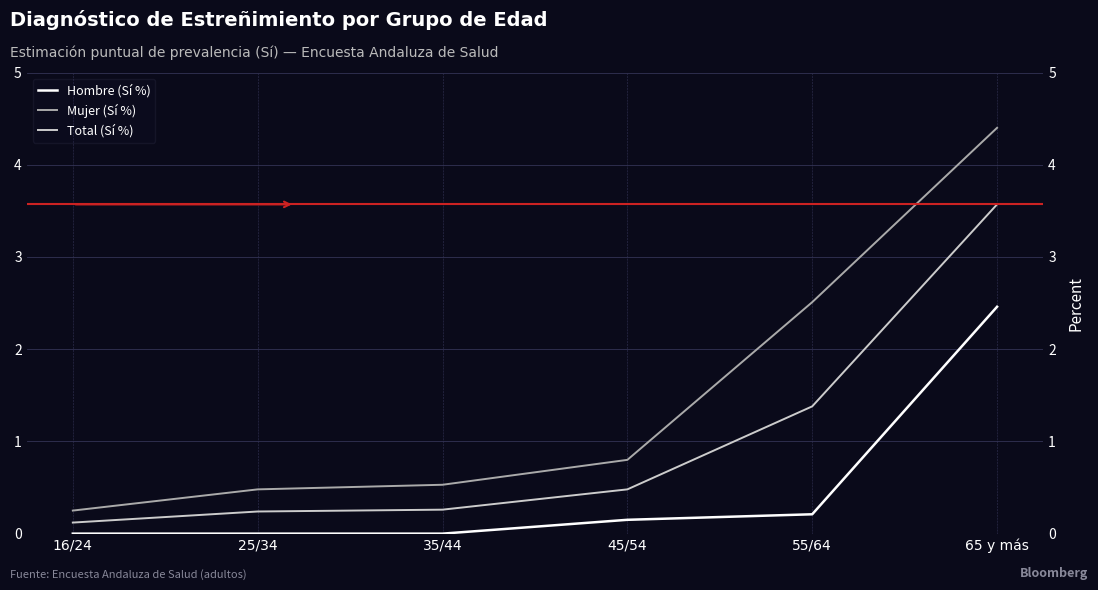

Where is Total (Sí %) nearest to the value 1?

55/64